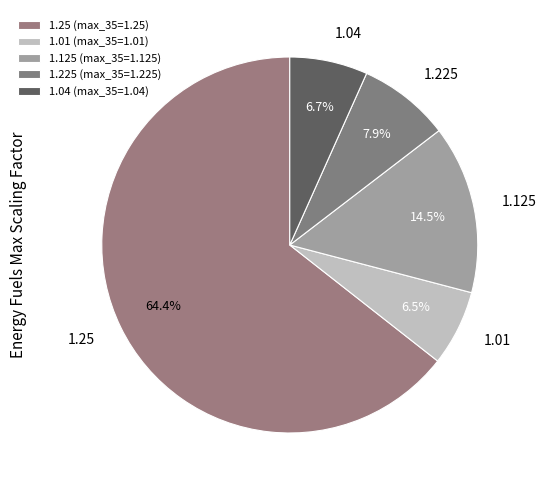

How many segments does this pie chart have?

5